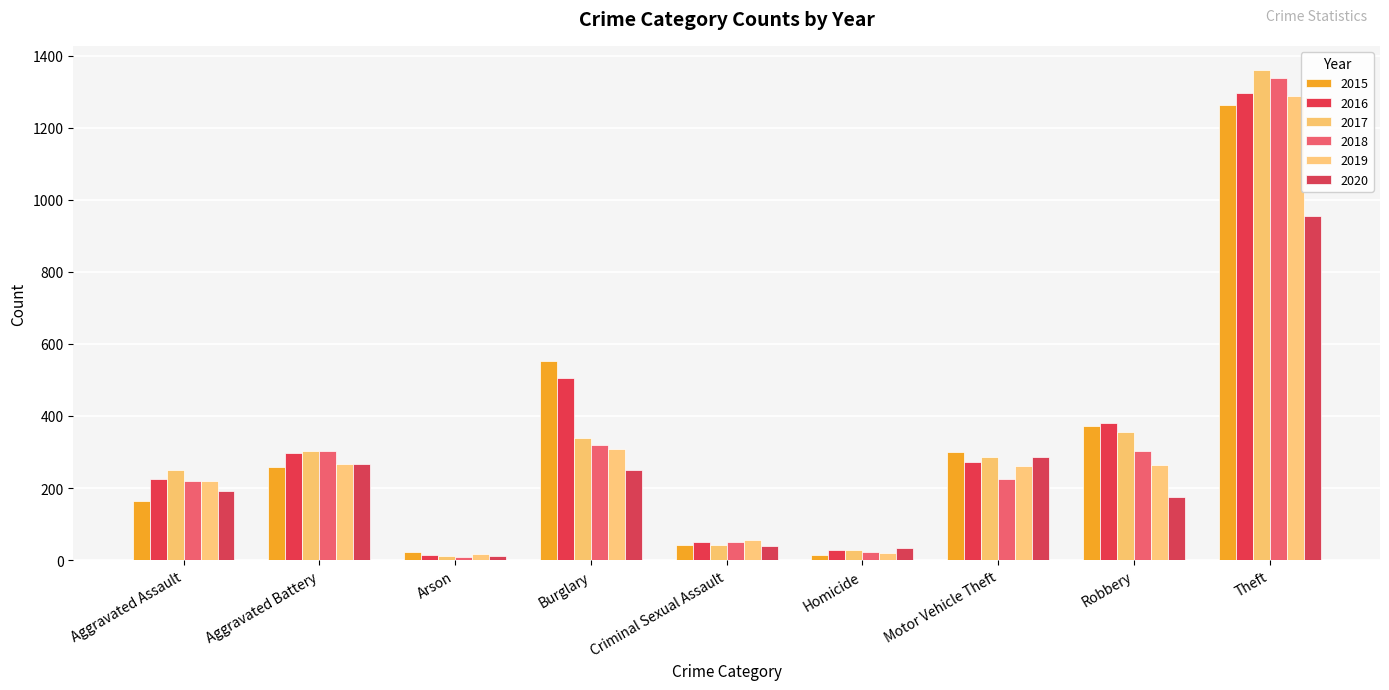

What is the minimum value shown in the chart?

8